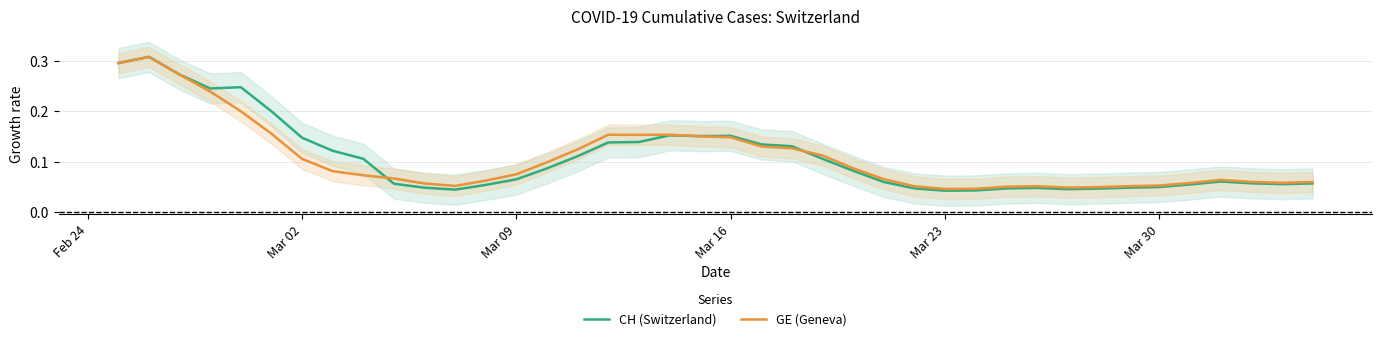

Is it true that CH (Switzerland) equals 0.1 at Mar 30?

False